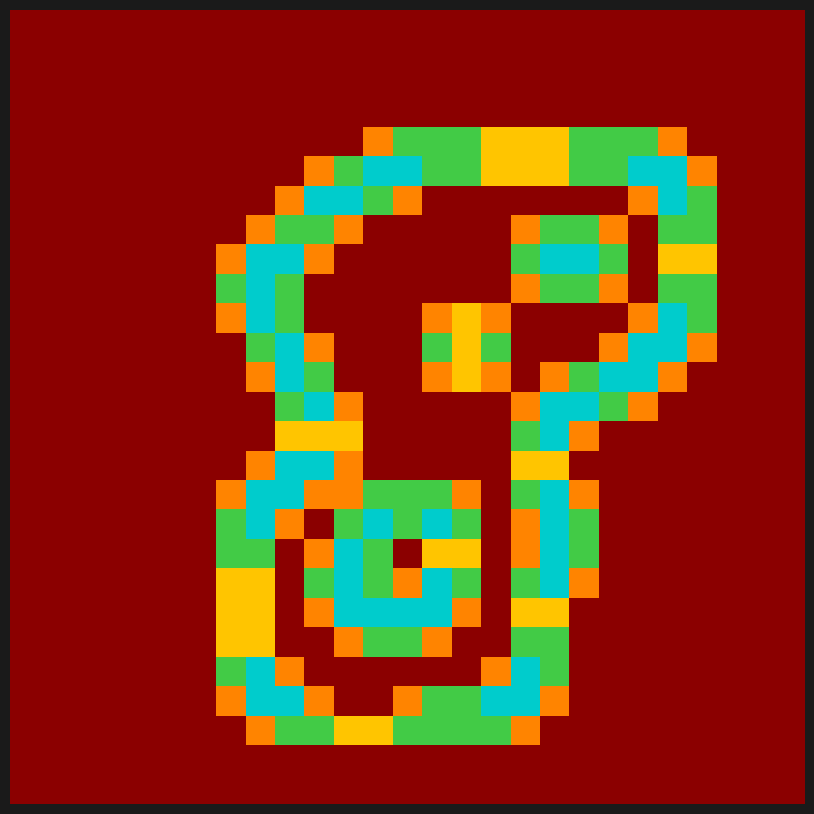

At which category is the sum across all series the highest?

18